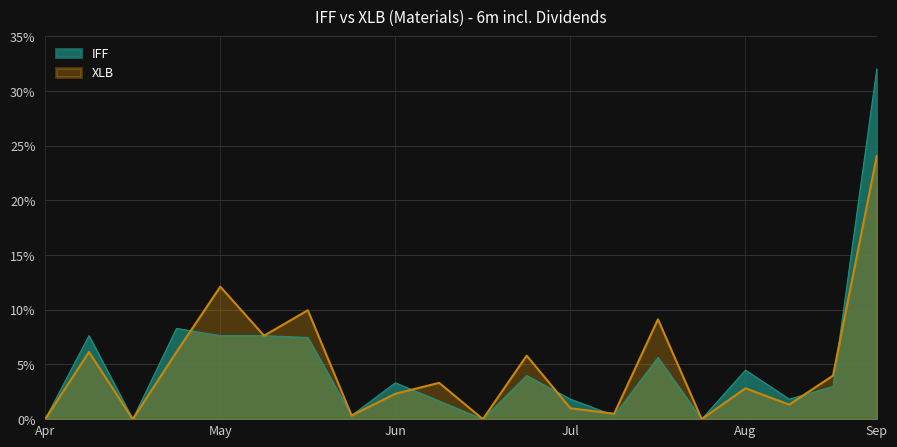

True or false: IFF and XLB cross at least once.

True